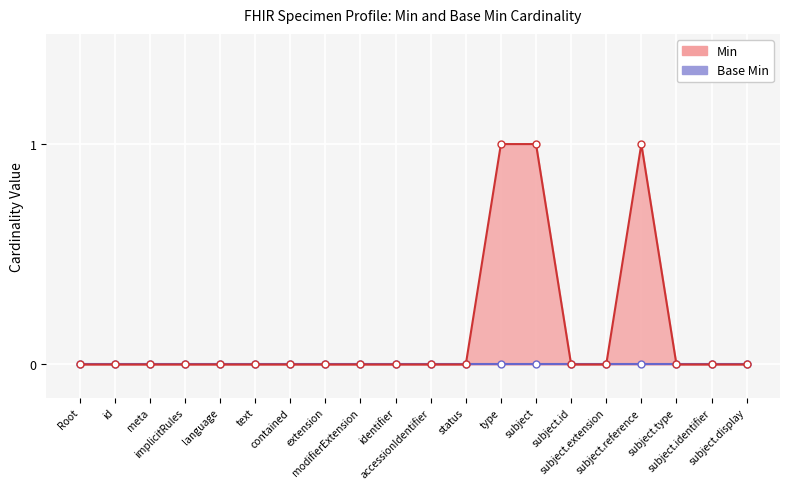

How many lines are shown in the chart?

2